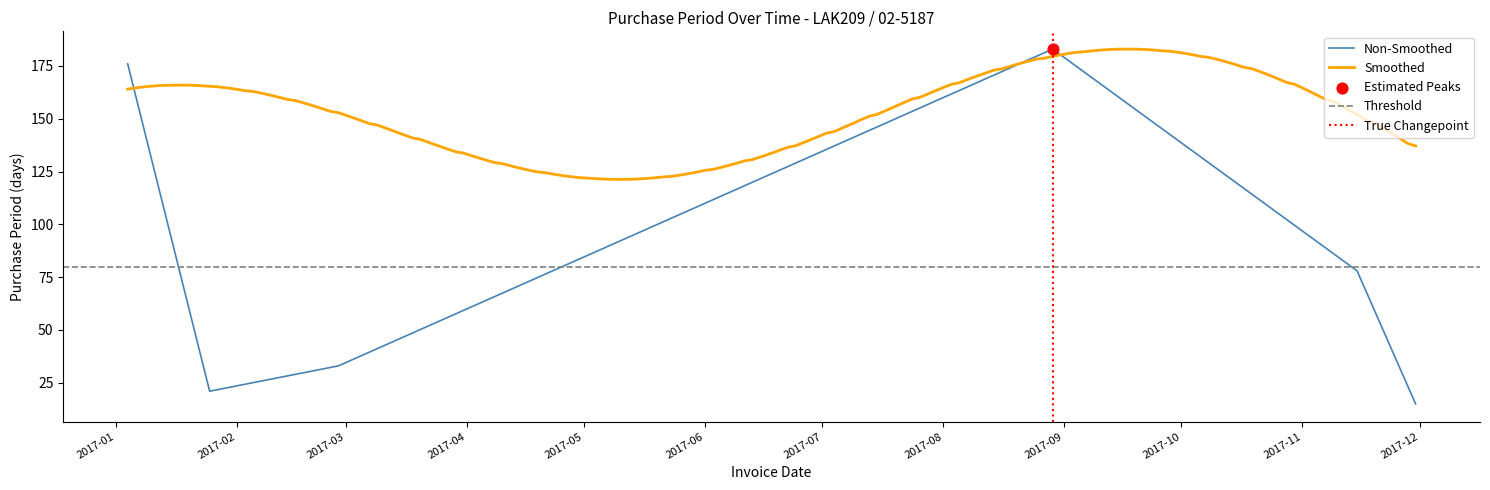

What is the ratio of the value at 2017-02-27 to the value at 2017-01-04?

0.2